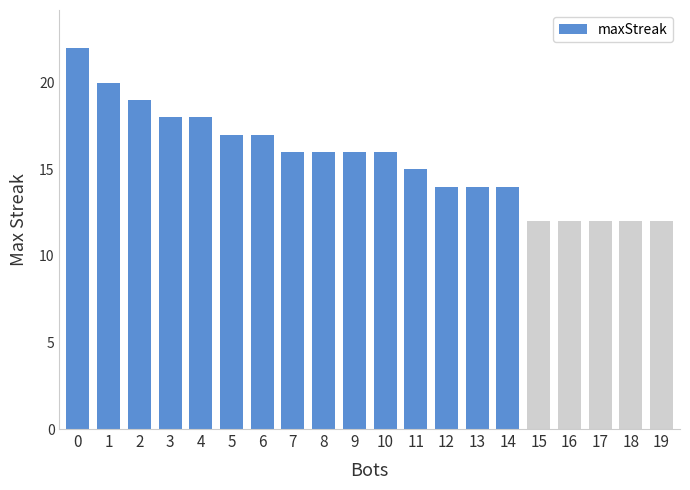

How many values are between 14 and 18?

12